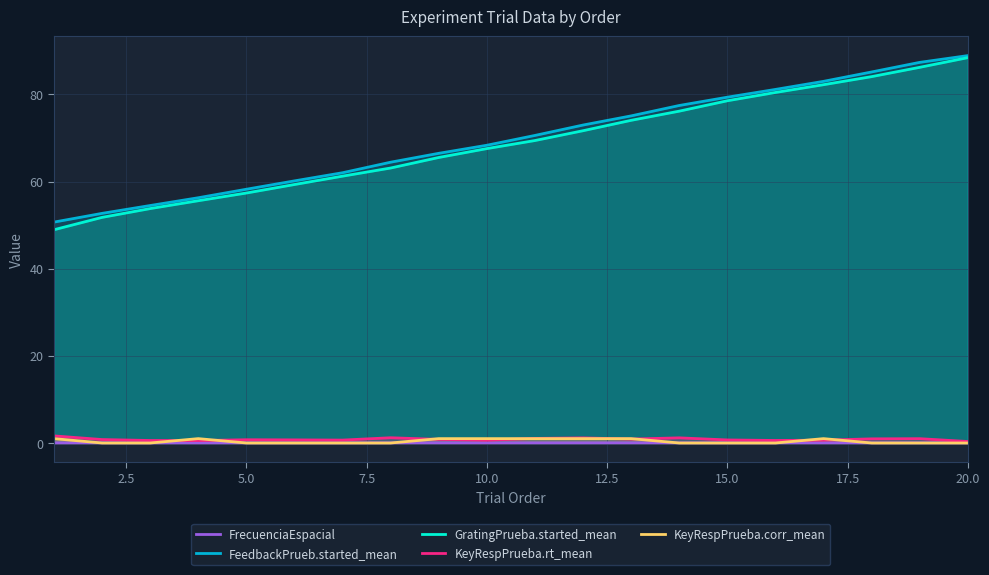

True or false: FeedbackPrueb.started_mean and KeyRespPrueba.rt_mean cross at least once.

False